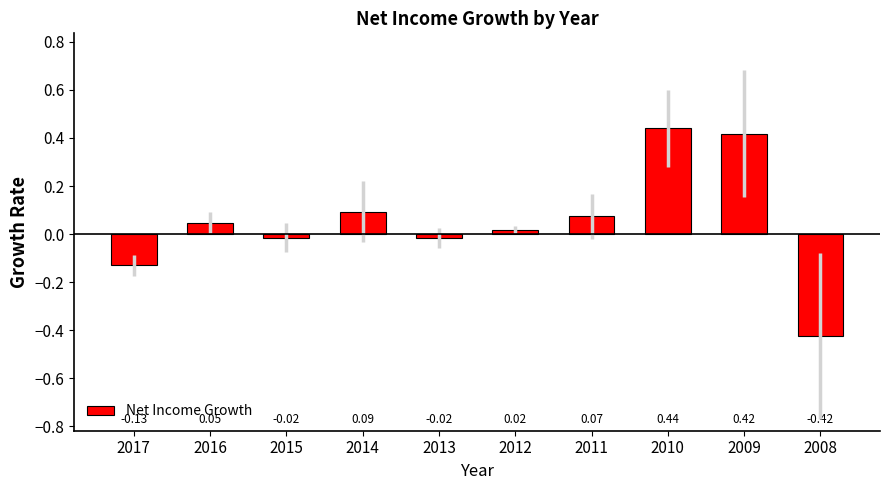

What is the difference between the maximum and minimum values?

0.9